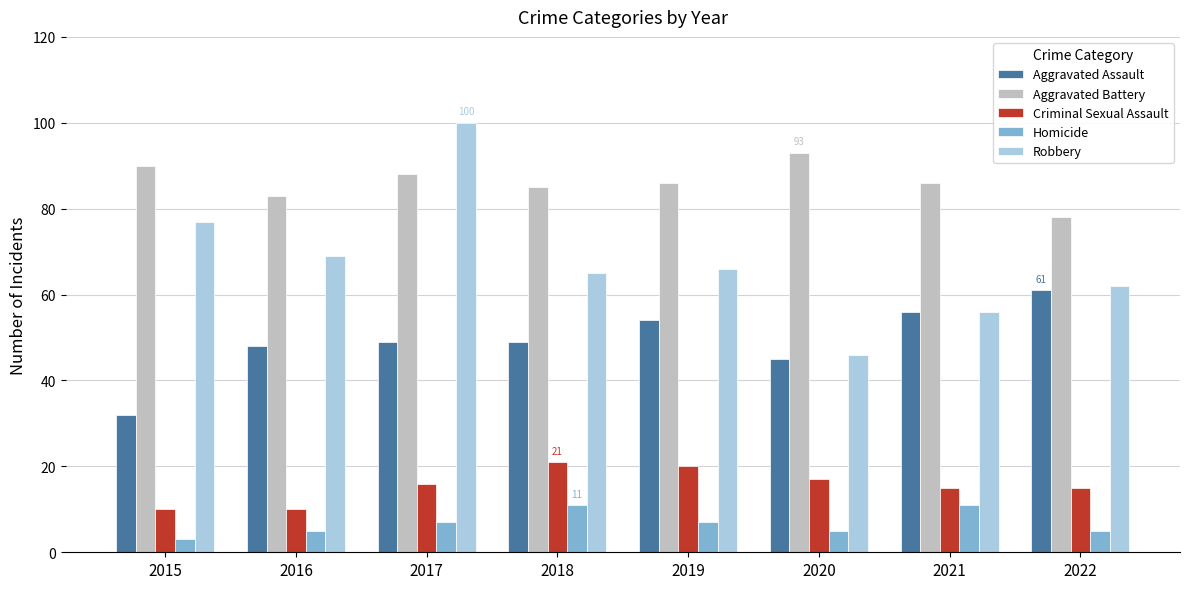

Which series changed the most between 2017 and 2022?

Robbery